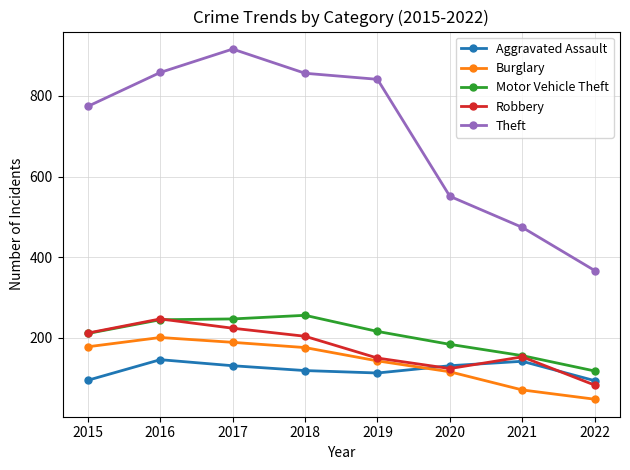

What is the value of the Theft point at the 8th from the left?

367